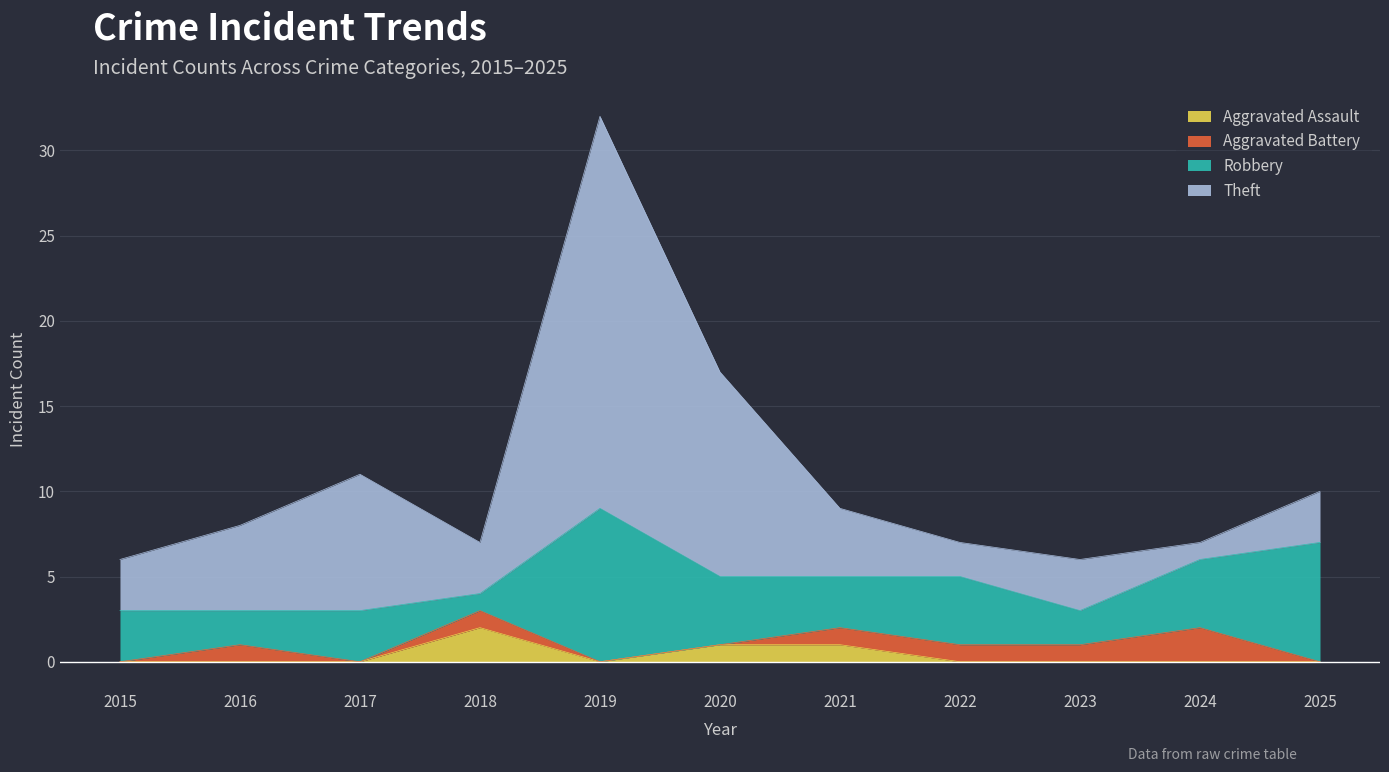

True or false: Aggravated Battery and Theft intersect in this chart.

True